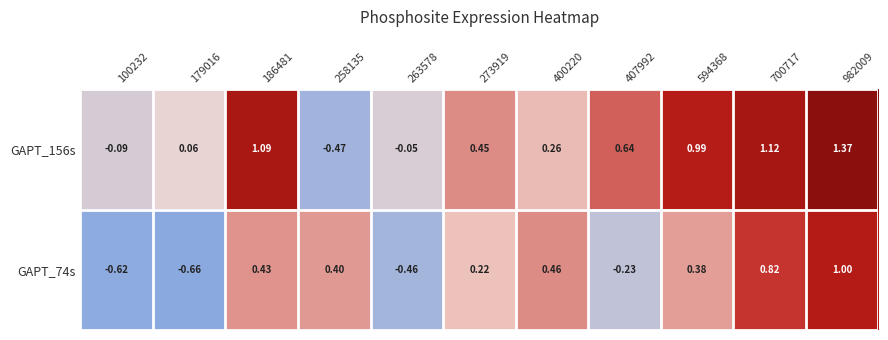

Rank the series by their maximum value, from lowest to highest.

GAPT_74s, GAPT_156s